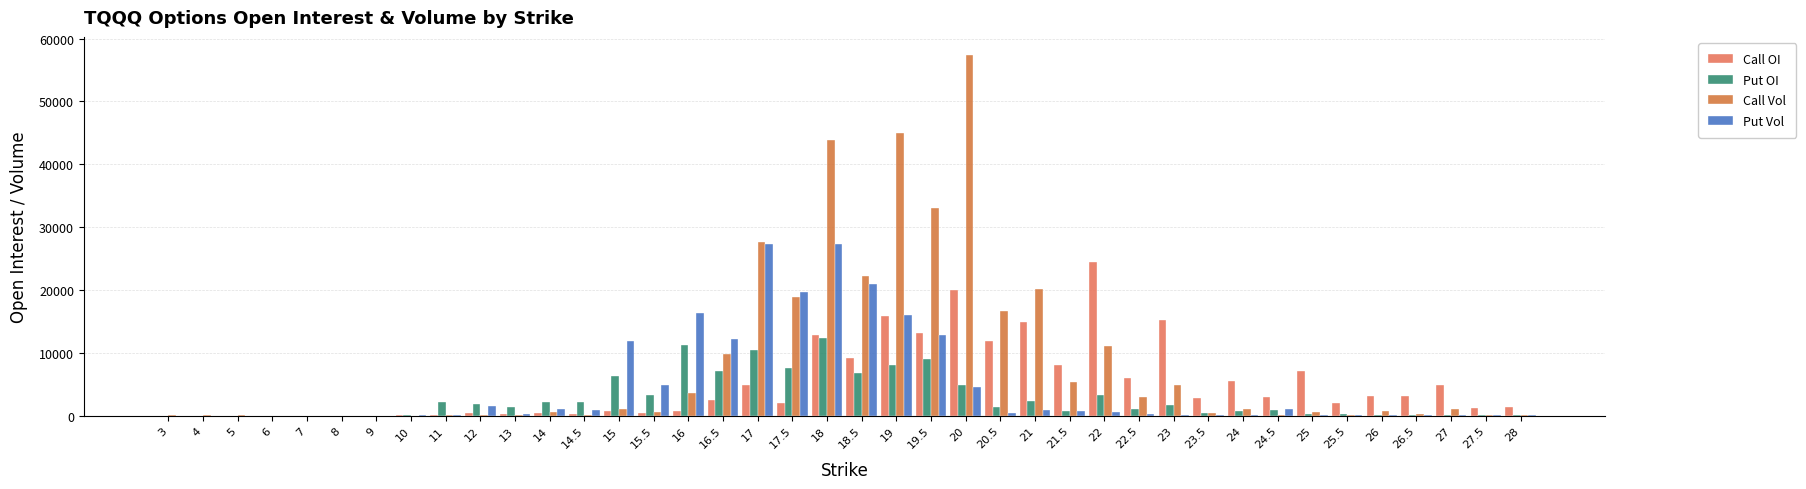

Which series changed the most between 4 and 19.5?

Call Vol